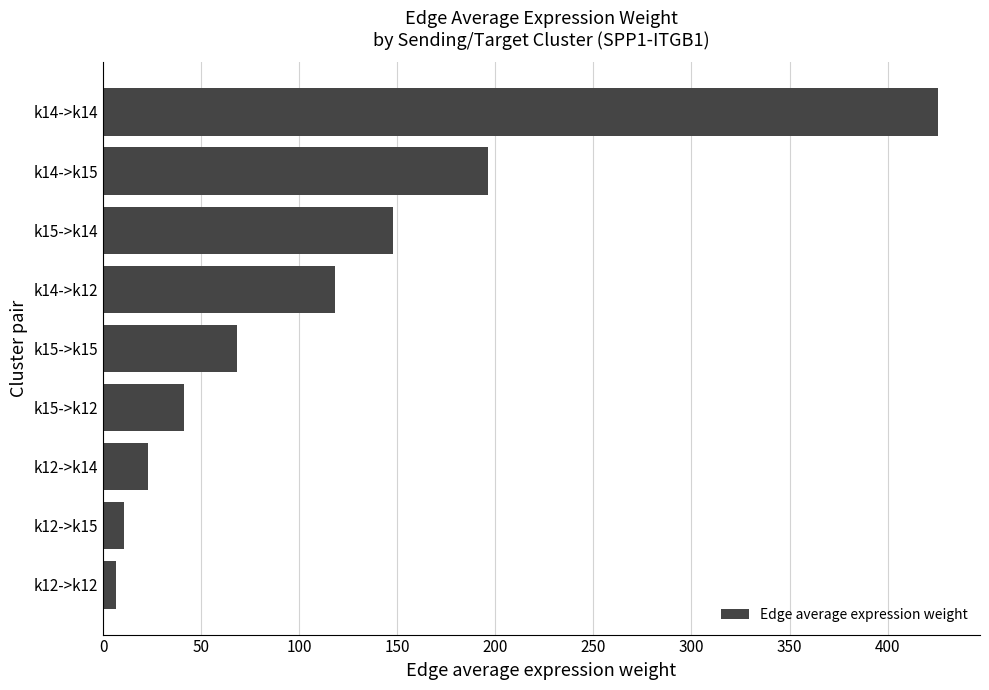

What is the difference between the maximum and minimum values?

419.4